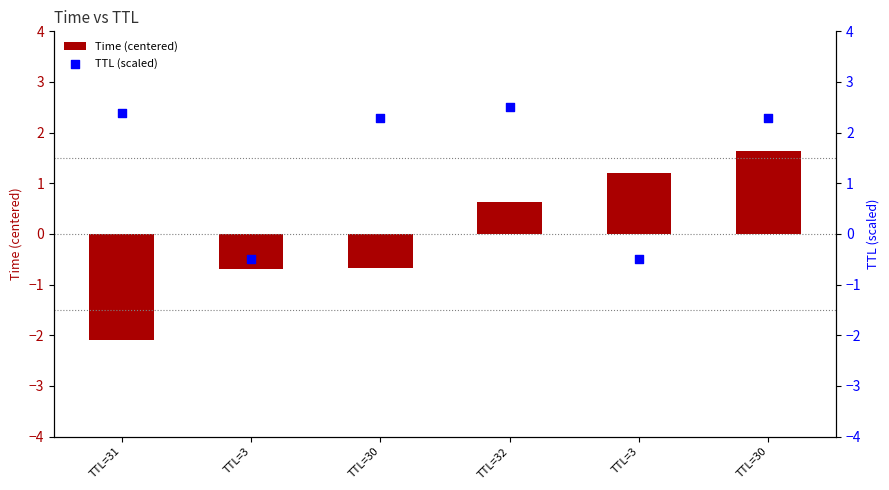

At which category is the sum across all series the highest?

TTL=30